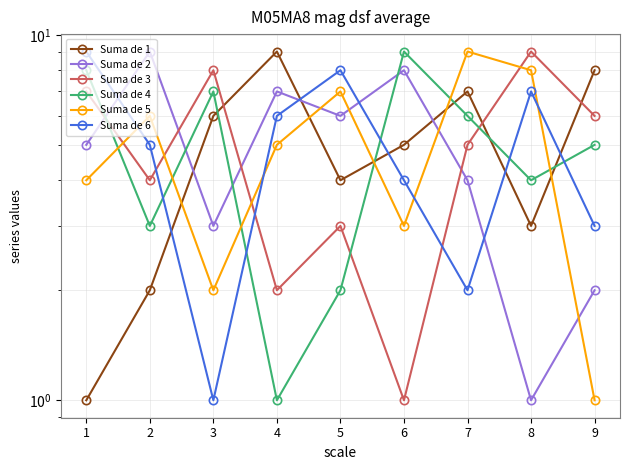

Rank the categories by Suma de 4 value from highest to lowest.

6, 1, 3, 7, 9, 8, 2, 5, 4